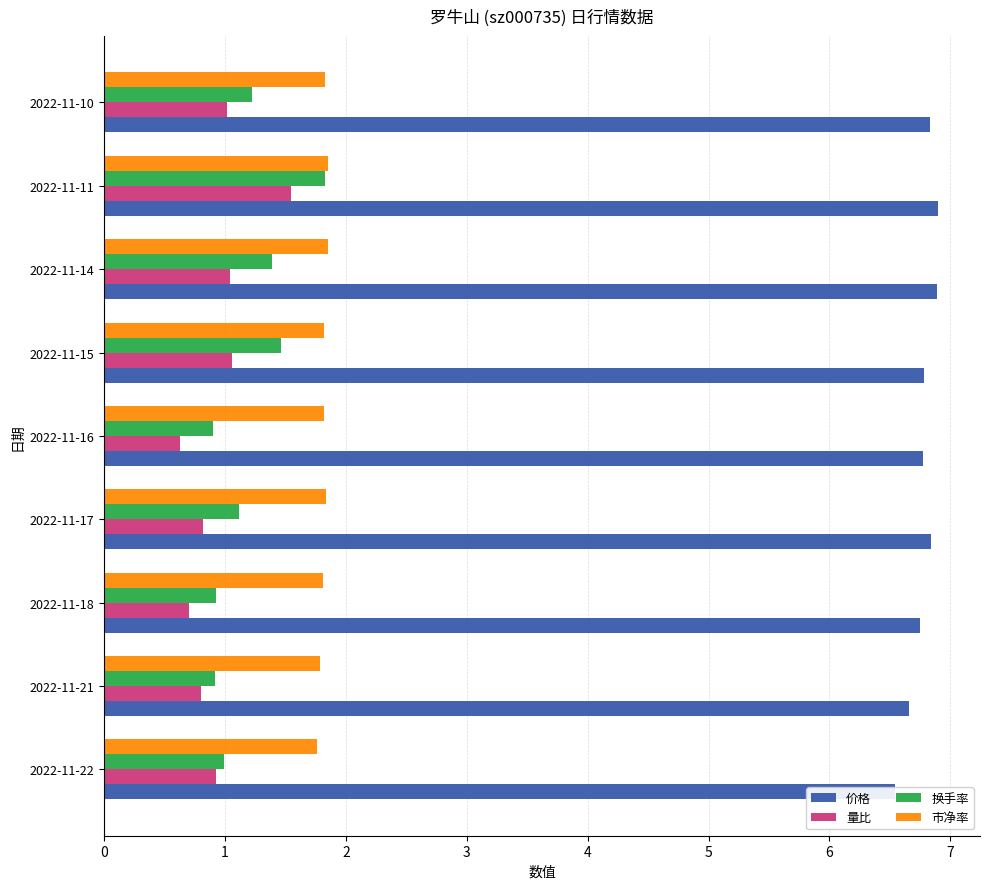

Reading left to right, list all the values displayed in this chart.

价格: 6.5	6.7	6.8	6.8	6.8	6.8	6.9	6.9	6.8
量比: 0.9	0.8	0.7	0.8	0.6	1.1	1.0	1.6	1.0
换手率: 1.0	0.9	0.9	1.1	0.9	1.5	1.4	1.8	1.2
市净率: 1.8	1.8	1.8	1.8	1.8	1.8	1.9	1.9	1.8